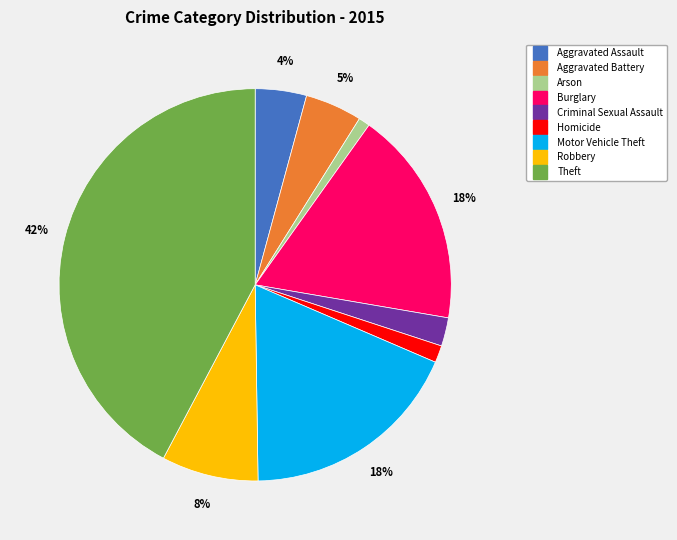

Is it true that Homicide is 1% of the pie?

True